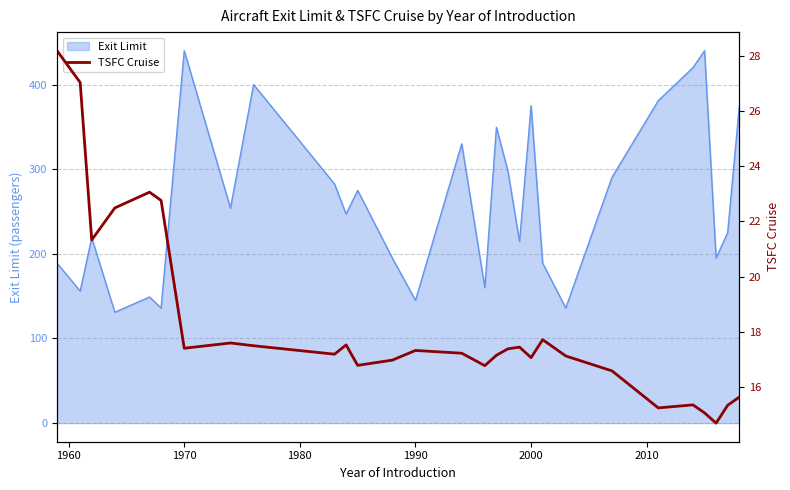

What is the maximum value for Exit Limit?

440.0